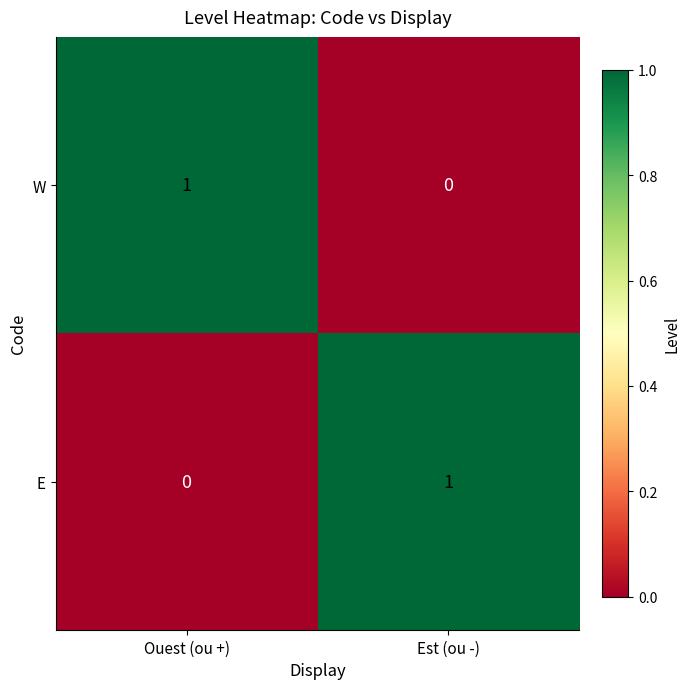

At which label does W reach its peak?

Ouest (ou +)